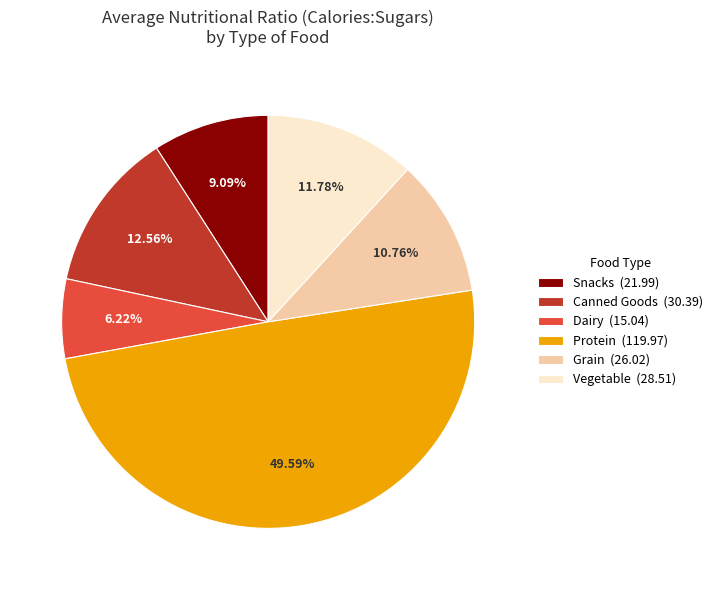

The Grain slice represents 11% of the pie. True or false?

True